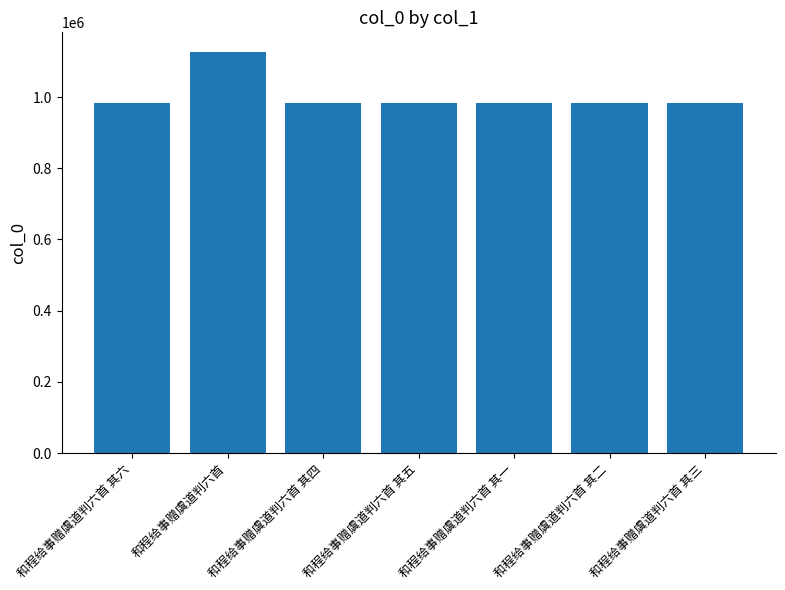

How many bars are there in total?

7